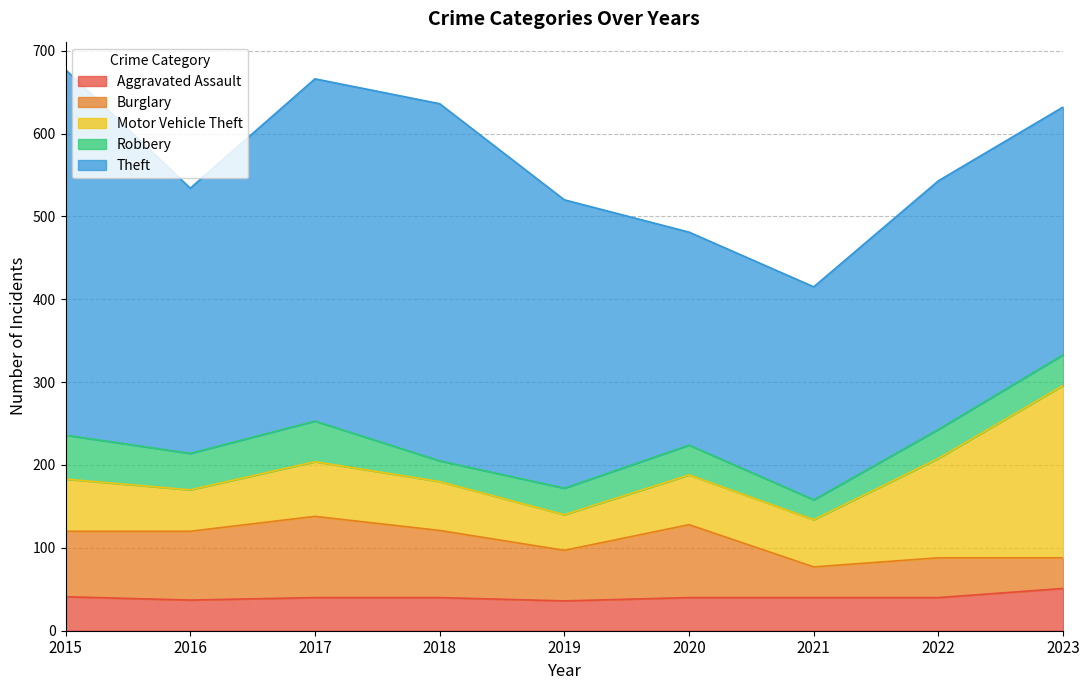

Reading left to right, what are all the values shown in this chart?

Aggravated Assault: 41	37	40	40	36	40	40	40	51
Burglary: 79	83	98	81	61	88	37	48	37
Motor Vehicle Theft: 63	50	66	59	43	60	57	120	208
Robbery: 53	44	49	25	32	36	24	35	37
Theft: 441	320	413	431	348	257	257	300	299